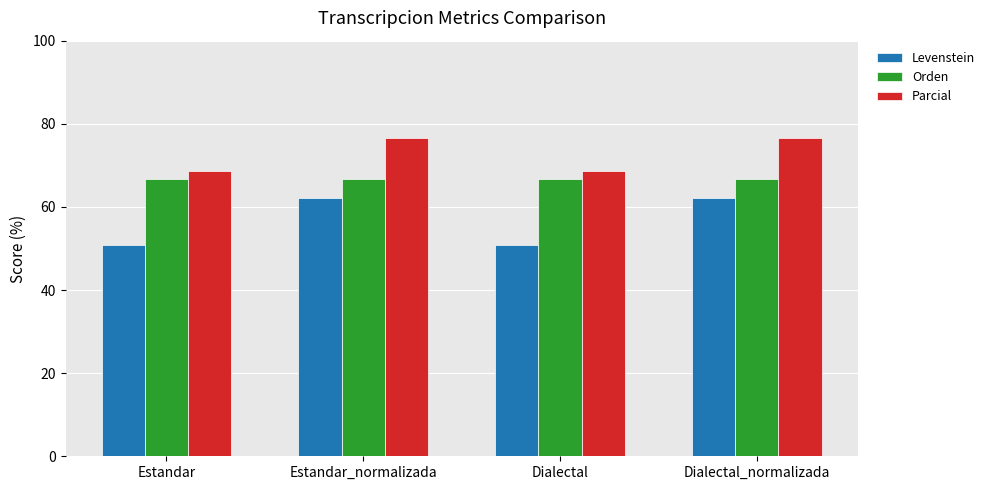

What is the approximate value of Orden at Estandar_normalizada?

66.7